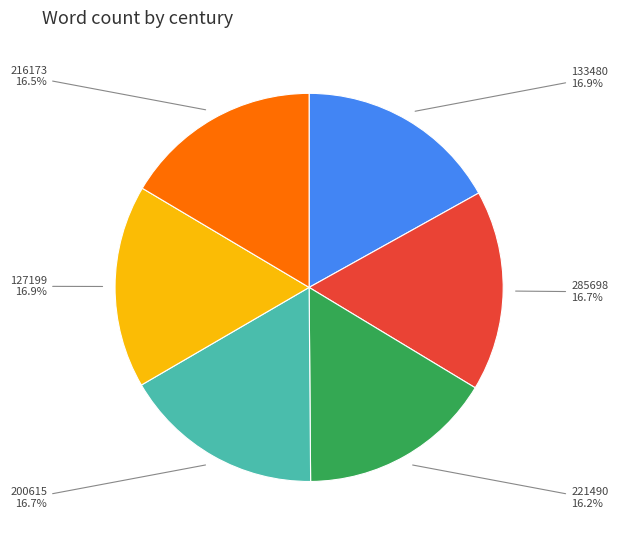

Count the number of slices in the pie.

6